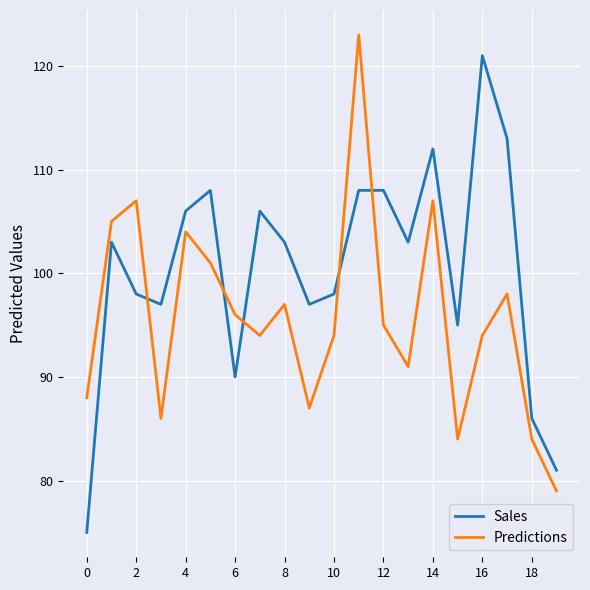

What is the average value of the Sales series?

100